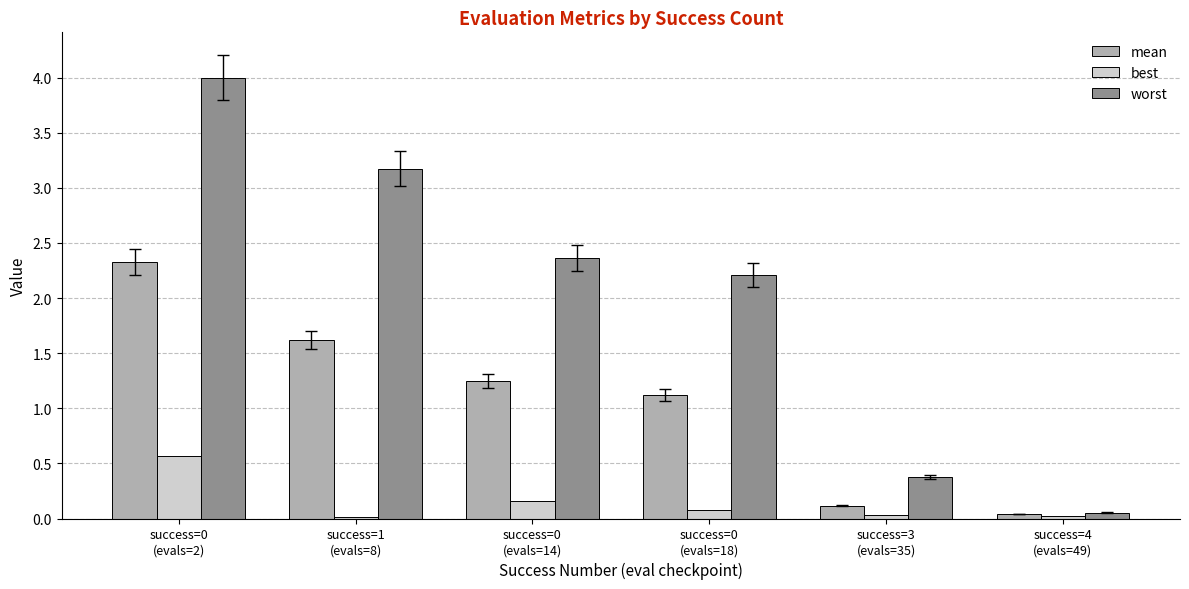

Between success=0
(evals=2) and success=3
(evals=35), which series saw the biggest shift?

worst